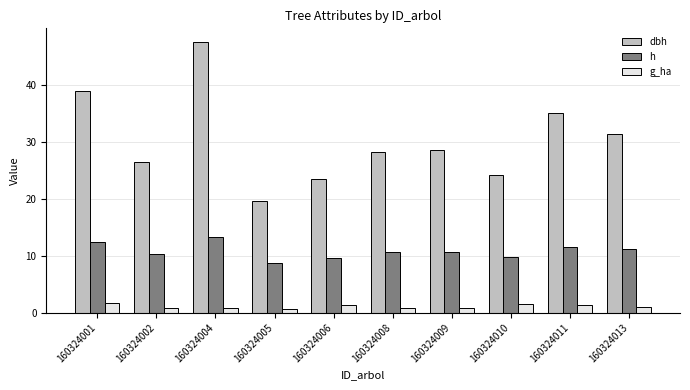

Is the value of dbh at 160324006 greater than the value of h at 160324008?

Yes